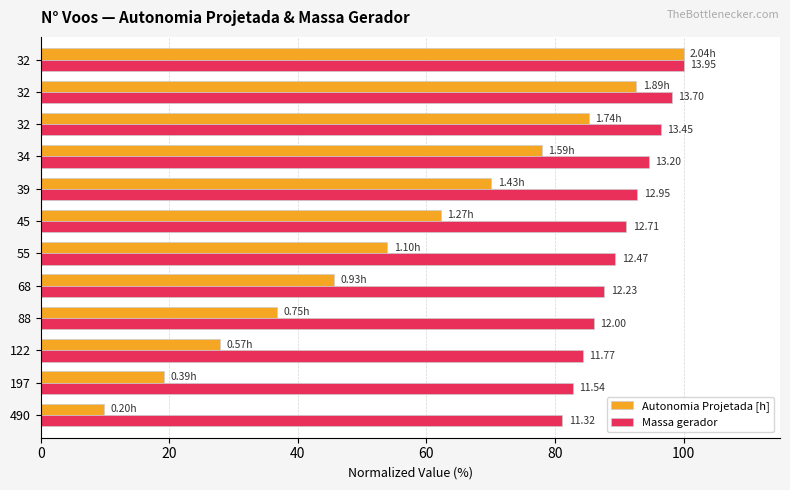

What are all the series names shown in the legend?

Autonomia Projetada [h], Massa gerador